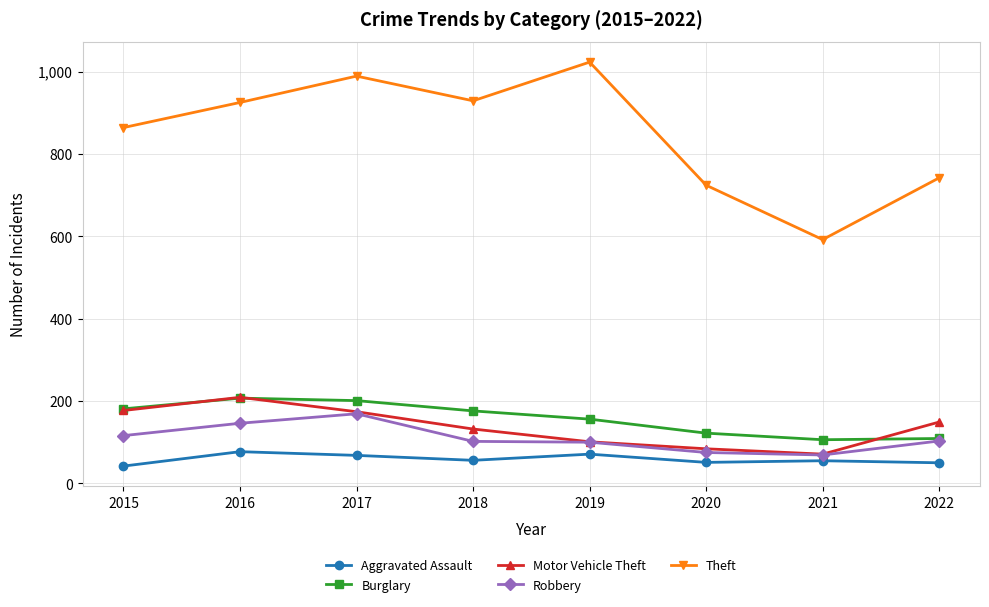

True or false: Robbery and Theft cross at least once.

False